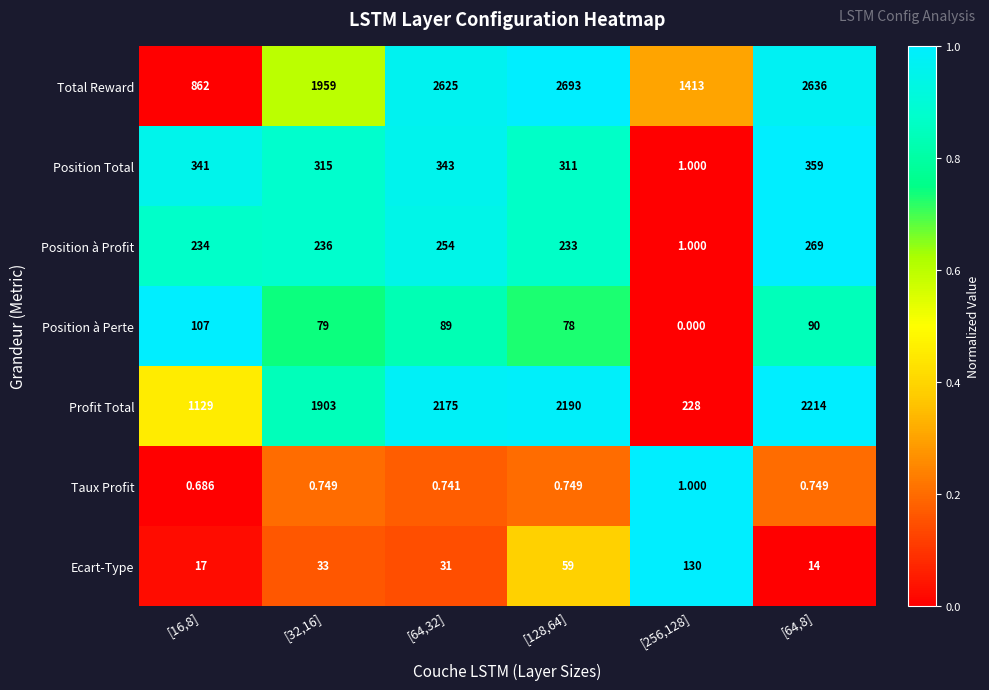

At how many categories does at least one series exceed 0?

6